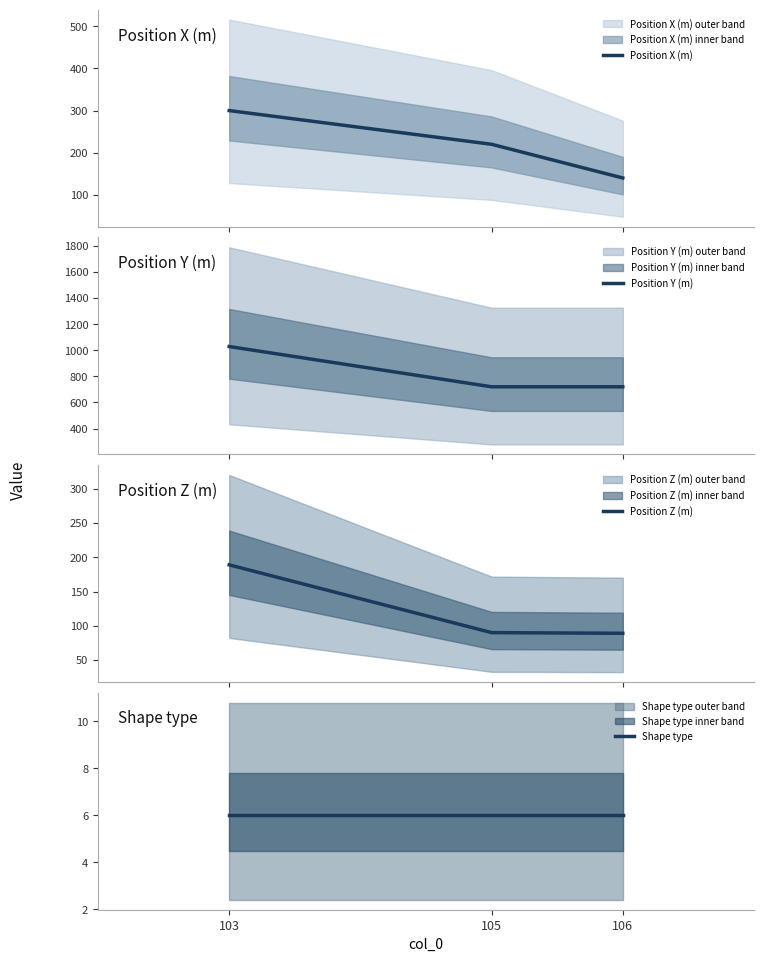

What is the difference between the Position Y (m) values at 103 and 105?

309